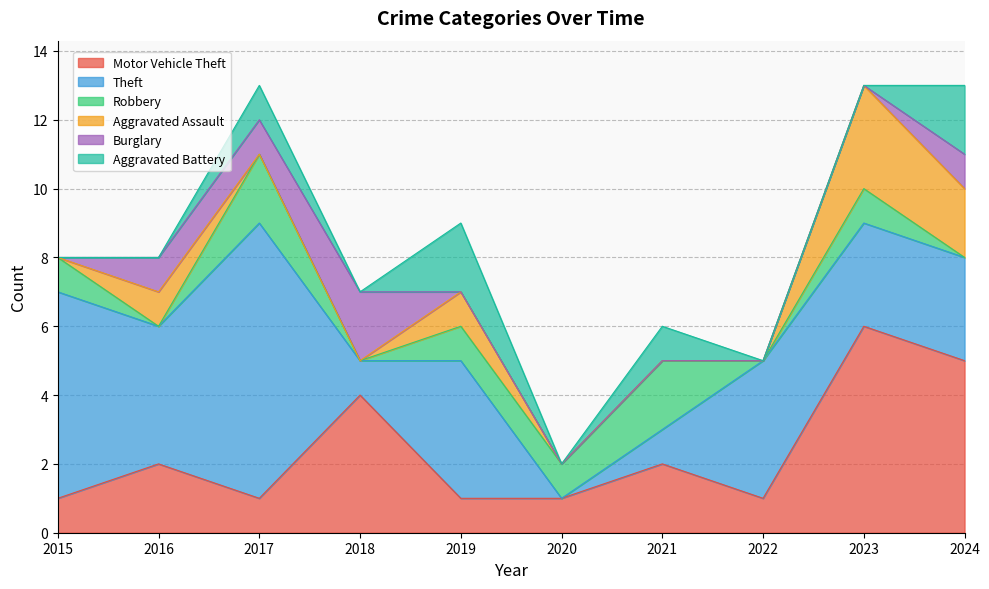

Count the number of categories in the chart.

10